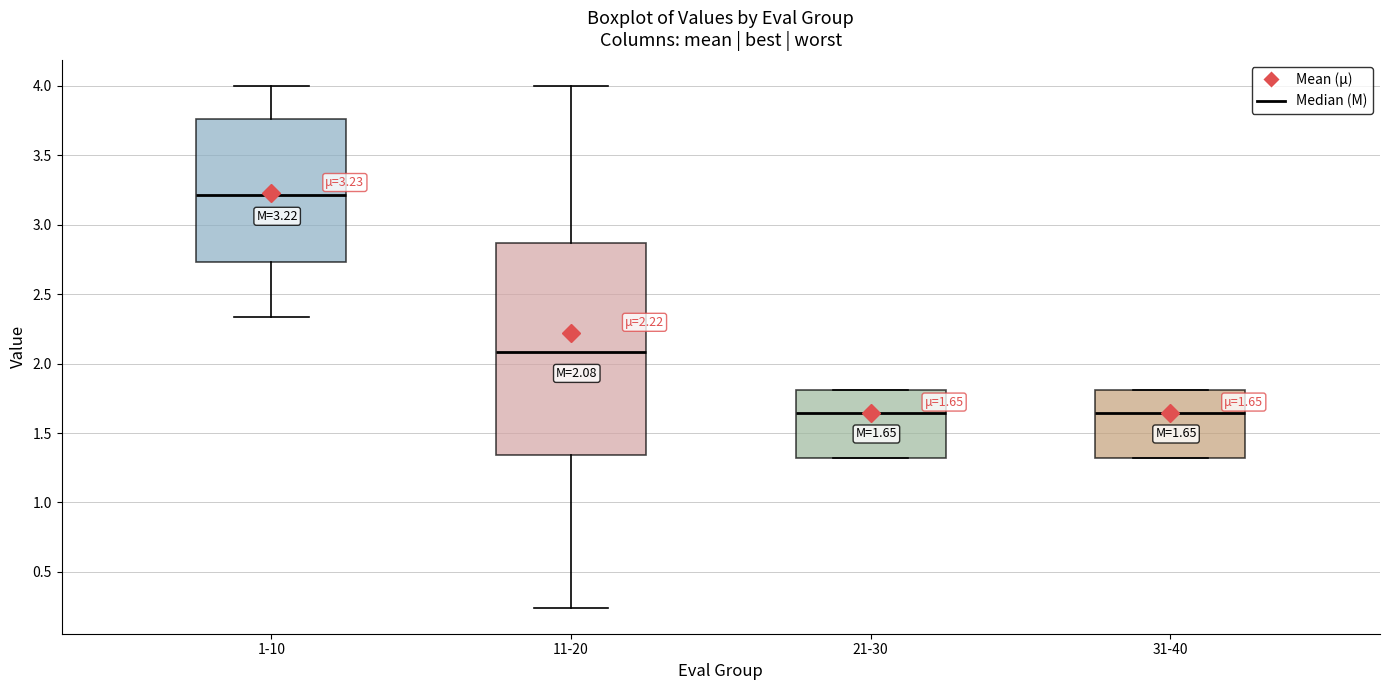

Which box is the tallest, from its lower edge to its upper edge?

11-20